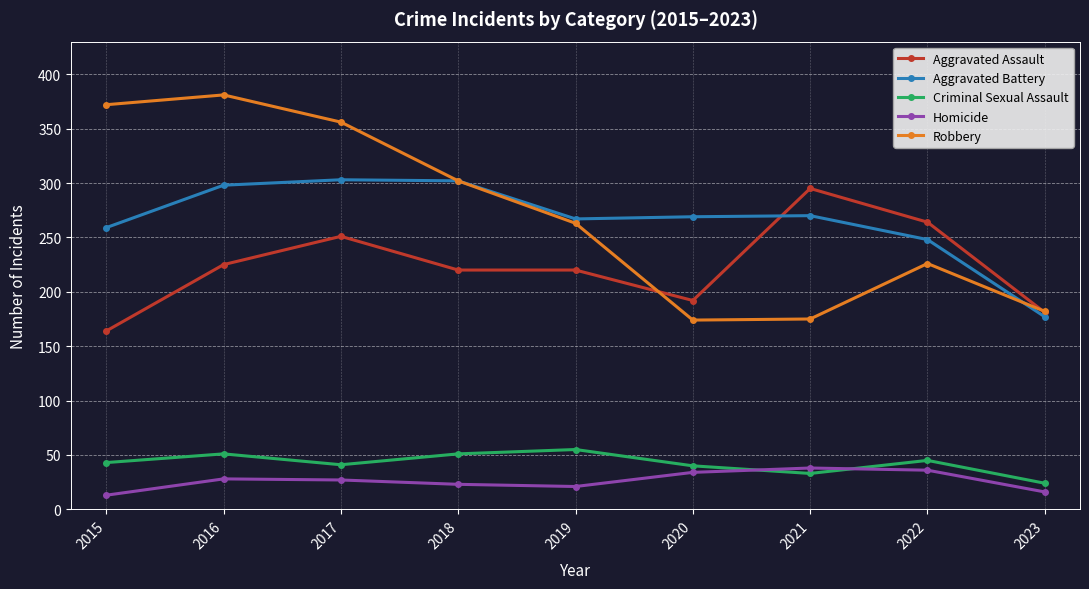

Between which two adjacent categories do Homicide and Criminal Sexual Assault first intersect?

2020 and 2021